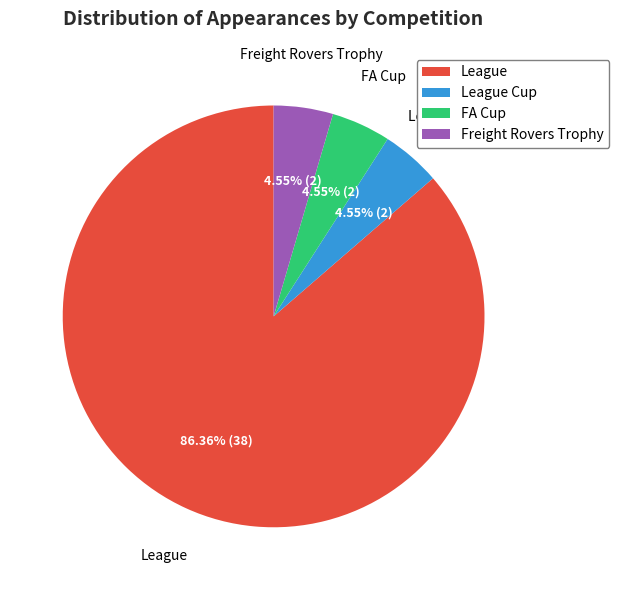

Which slice is the largest?

League